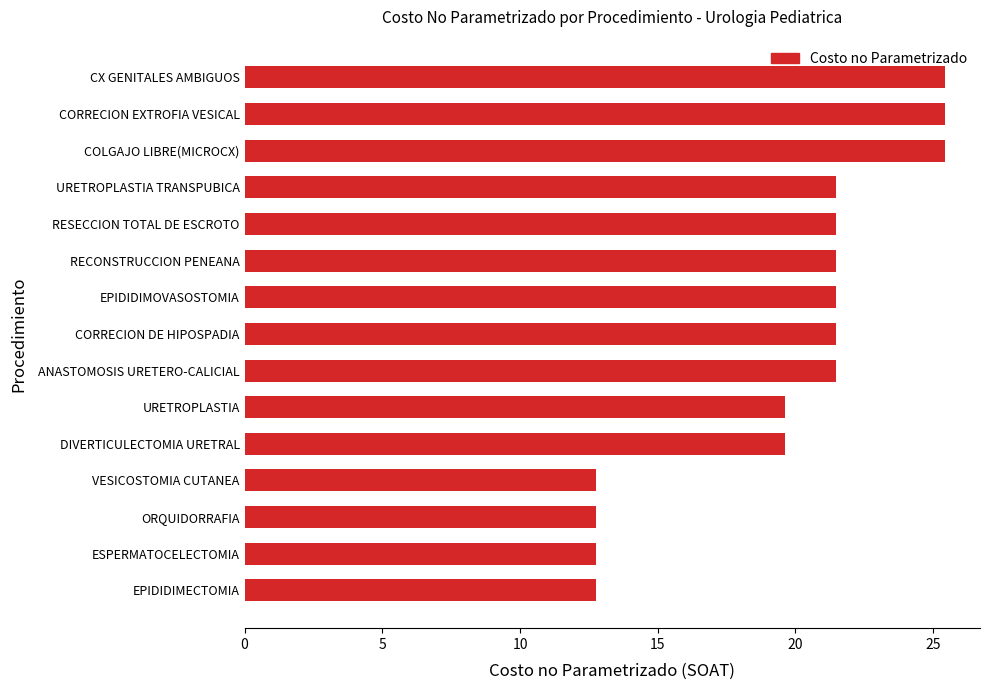

The value at CORRECION DE HIPOSPADIA is 37.0. True or false?

False